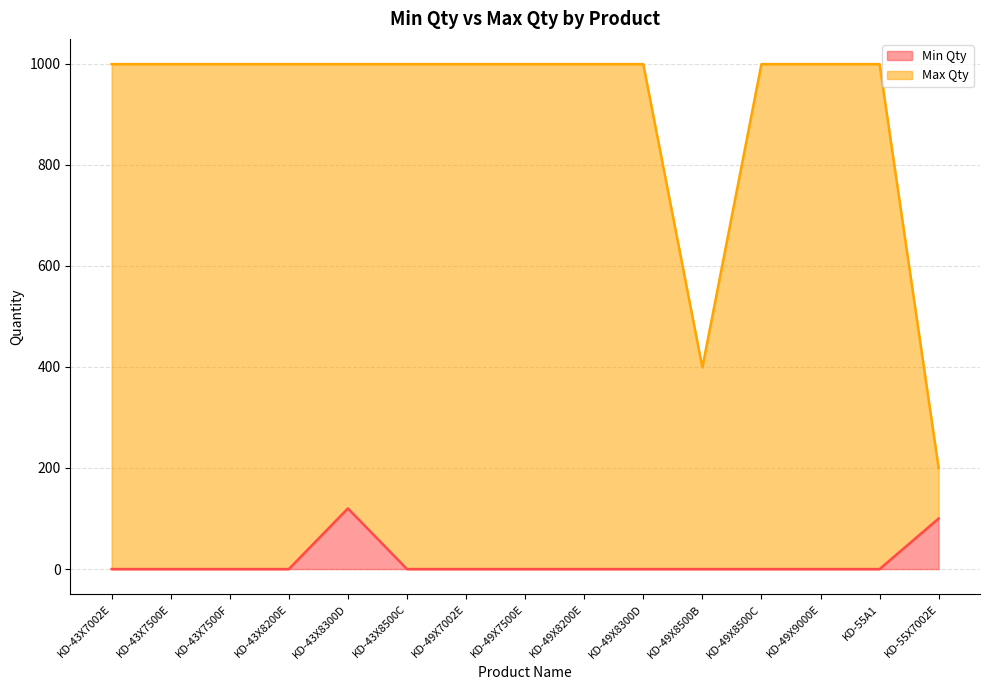

What is the label of the 11th point from the left?

KD-49X8500B